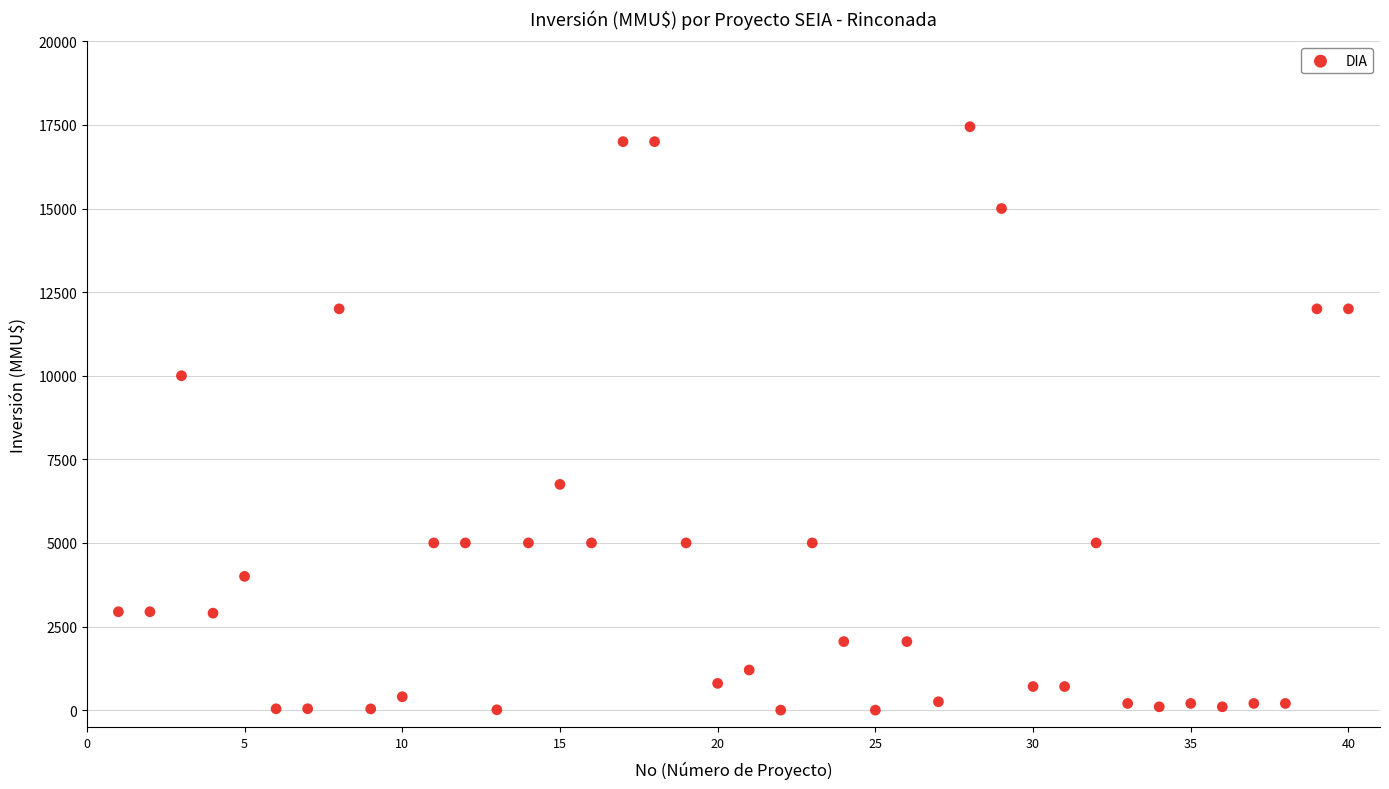

What Y value in the scatter plot is closest to 8723?

10000